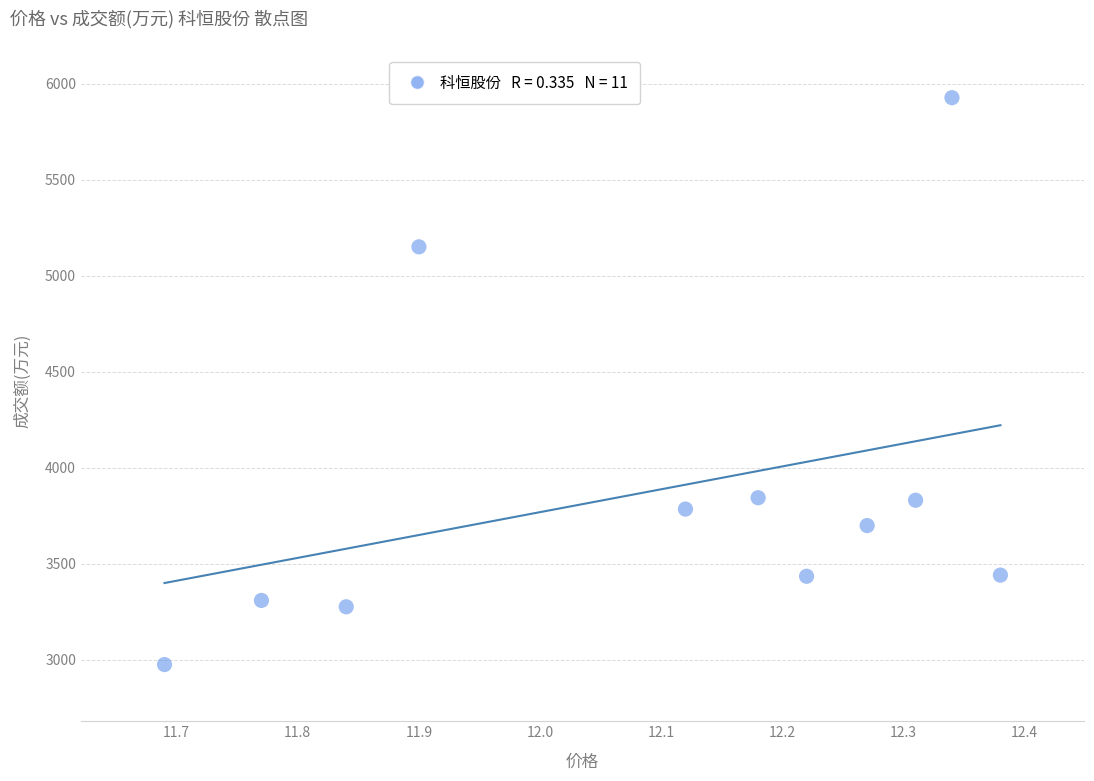

What is the range of Y values (max minus min)?

2953